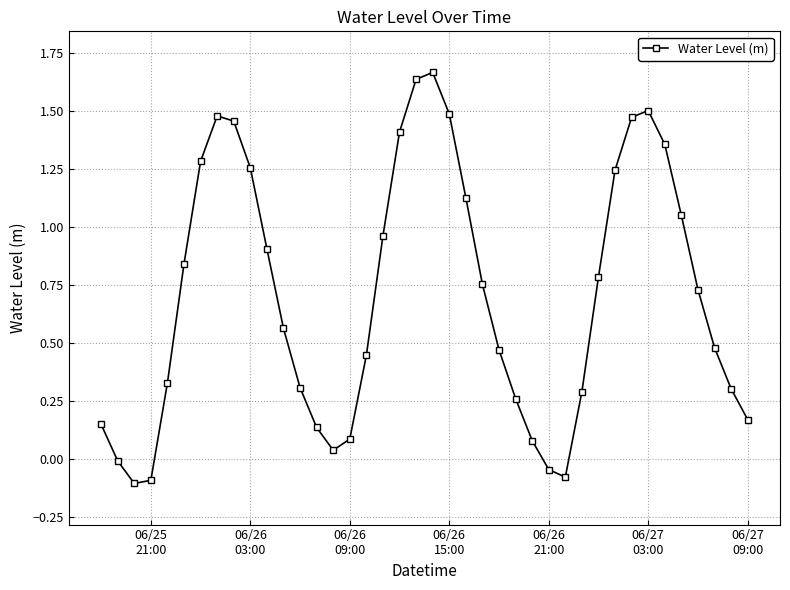

How many points are higher than both their immediate neighbors (excluding endpoints)?

3